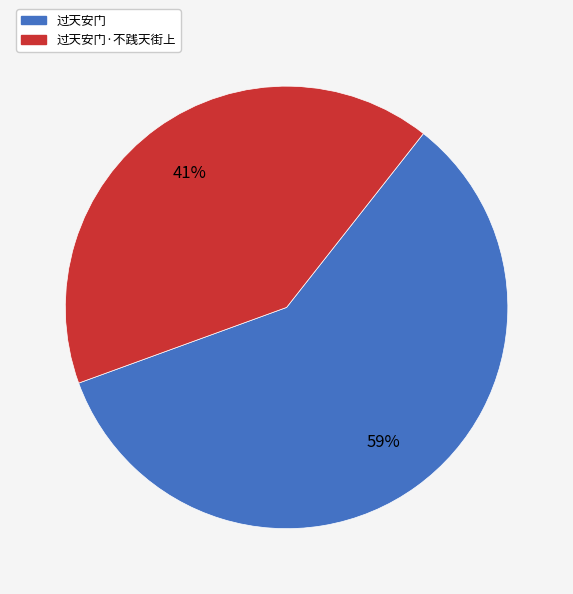

Does any single category account for the majority?

Yes